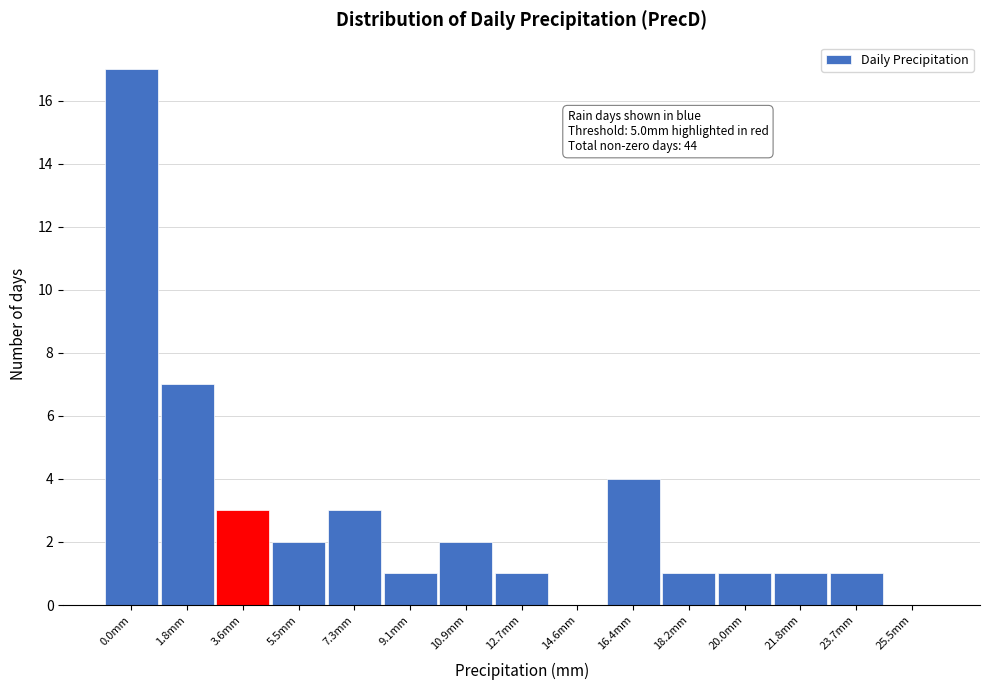

Reading left to right, transcribe all the data shown in this chart.

0.0mm=17	1.8mm=7	3.6mm=3	5.5mm=2	7.3mm=3	9.1mm=1	10.9mm=2	12.7mm=1	14.6mm=0	16.4mm=4	18.2mm=1	20.0mm=1	21.8mm=1	23.7mm=1	25.5mm=0